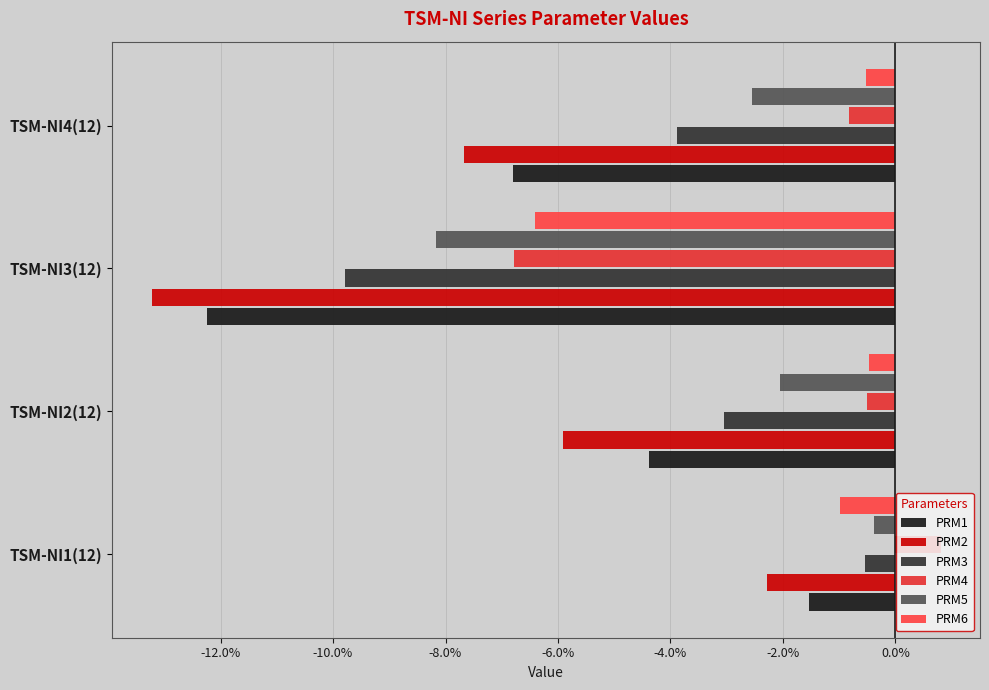

At how many categories does at least one series exceed 0?

1